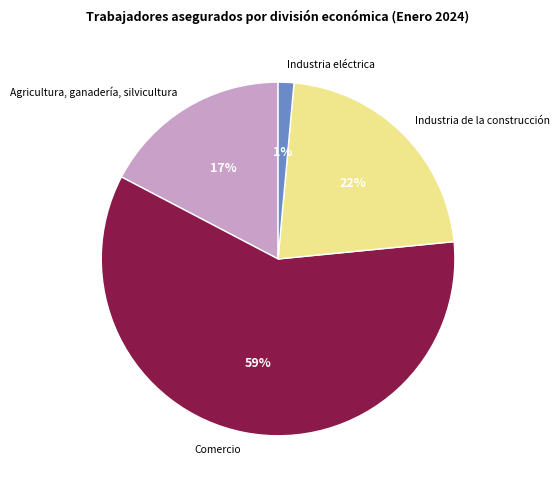

To the nearest percent, what is the difference between the Industria eléctrica and Industria de la construcción slice percentages?

21%